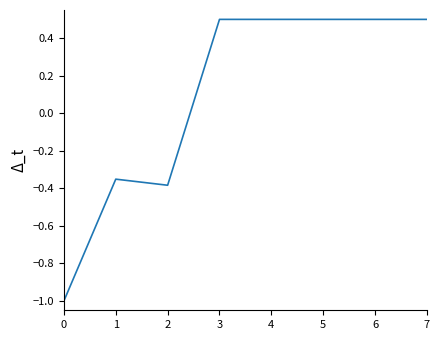

How many values are between 0 and 1?

5